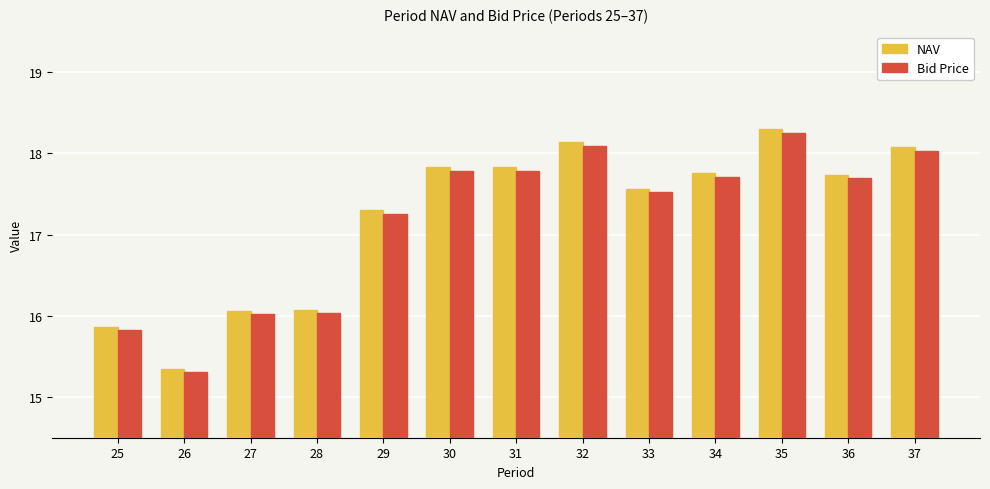

At which category is the sum across all series the highest?

35